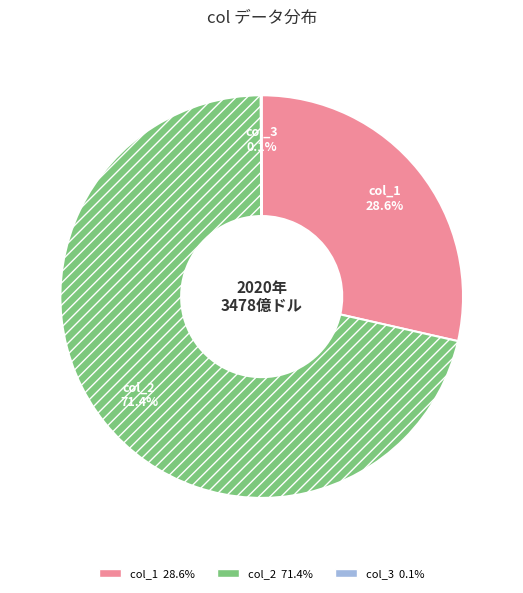

Do col_1 and col_2 together represent more than half of the pie?

Yes